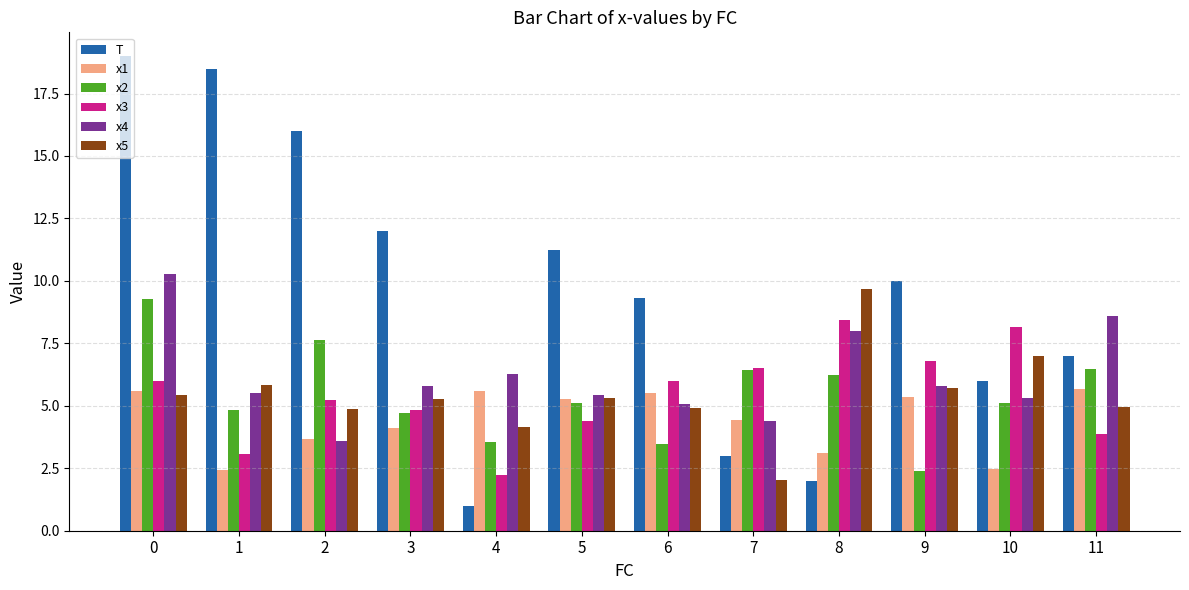

What is the difference between the second highest and second lowest values in the T series?

16.5